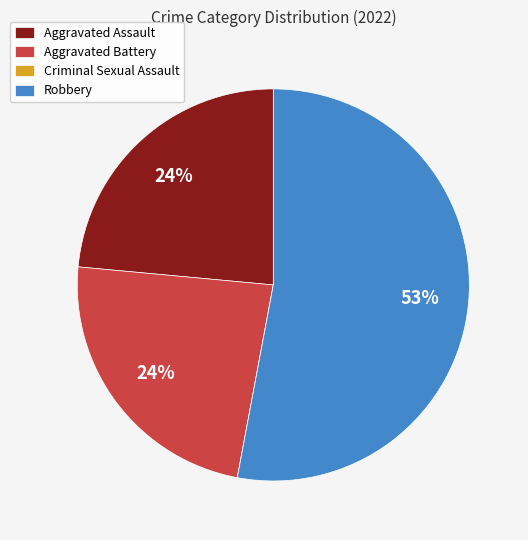

Between Aggravated Assault and Robbery, which is larger?

Robbery